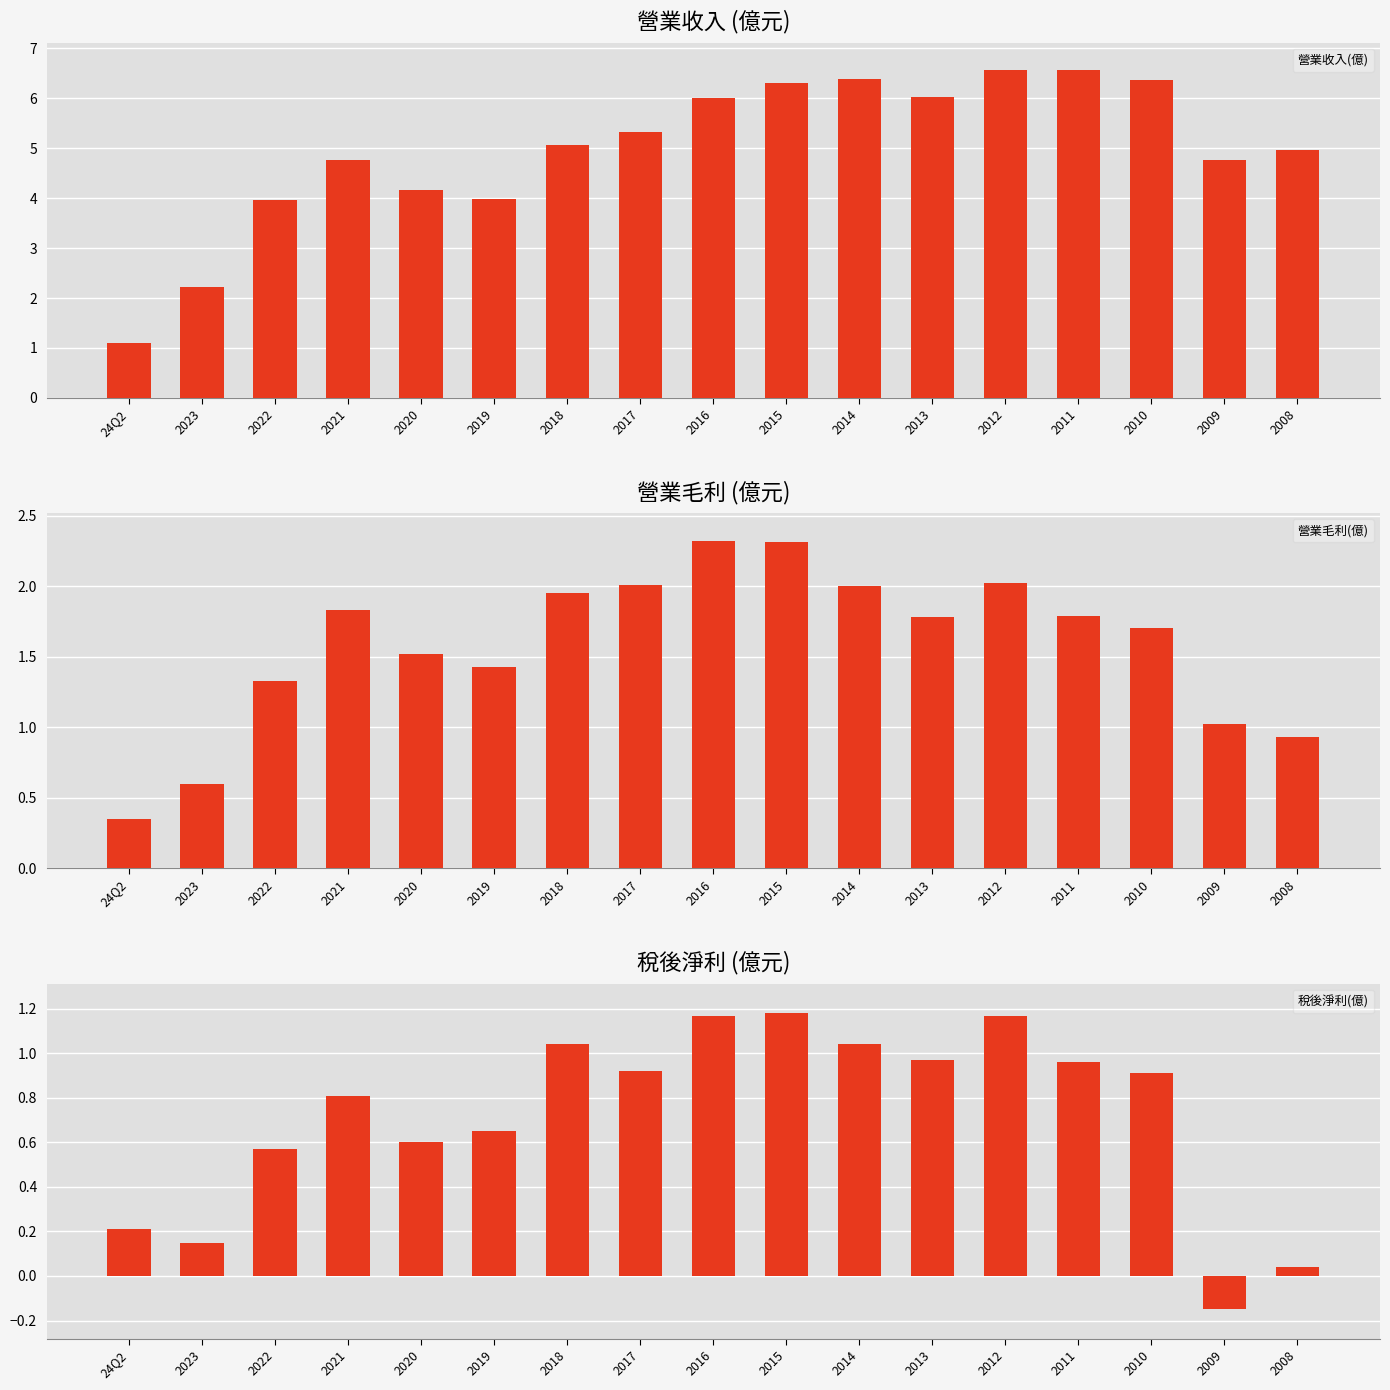

Which has a higher value, 2019 or 2020?

2020